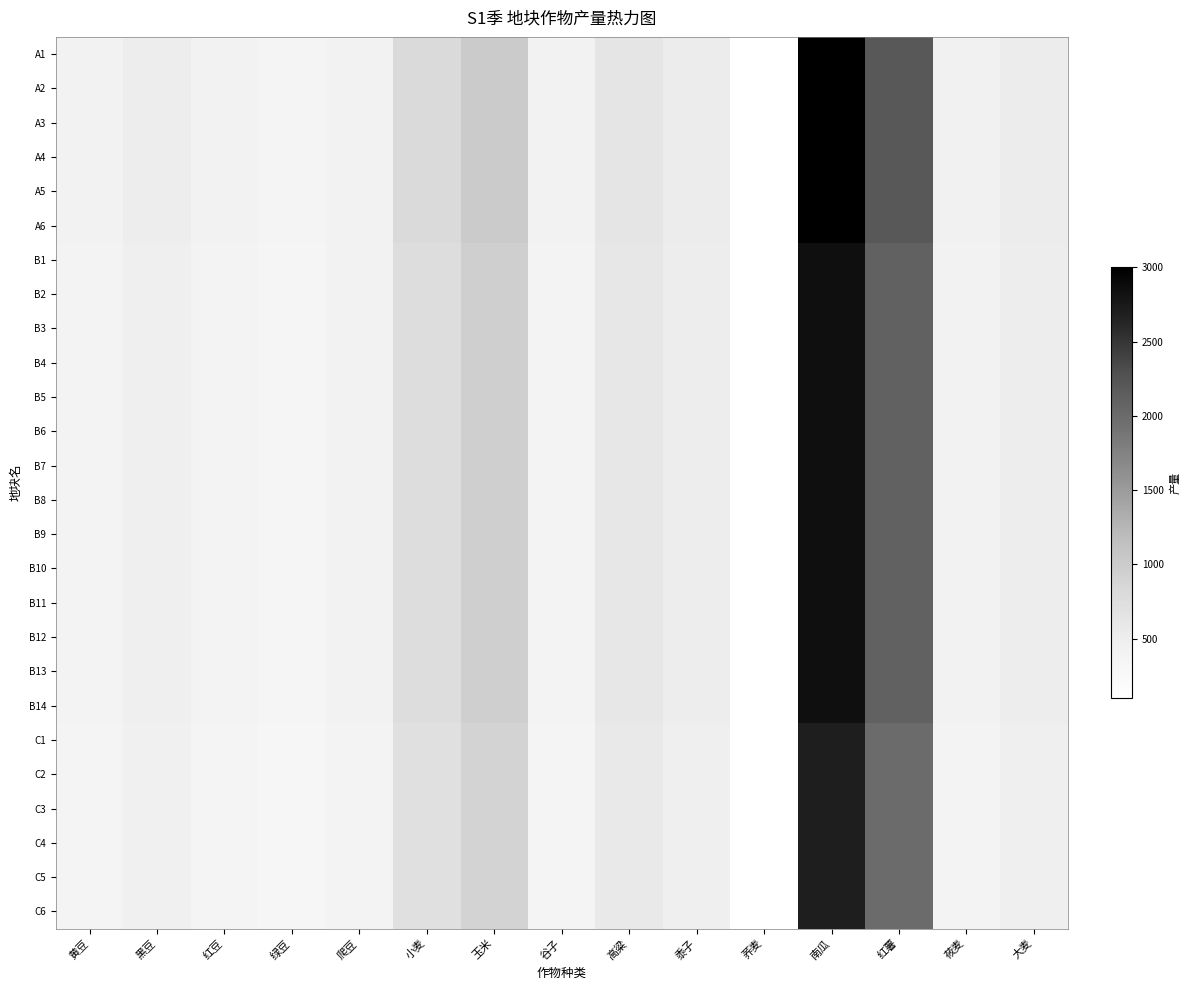

Reading left to right, list all the values displayed in this chart.

A1: 黄豆=400	黑豆=500	红豆=400	绿豆=350	爬豆=415	小麦=800	玉米=1000	谷子=400	高粱=630	黍子=525	荞麦=110	南瓜=3000	红薯=2200	莜麦=420	大麦=525
A2: 黄豆=400	黑豆=500	红豆=400	绿豆=350	爬豆=415	小麦=800	玉米=1000	谷子=400	高粱=630	黍子=525	荞麦=110	南瓜=3000	红薯=2200	莜麦=420	大麦=525
A3: 黄豆=400	黑豆=500	红豆=400	绿豆=350	爬豆=415	小麦=800	玉米=1000	谷子=400	高粱=630	黍子=525	荞麦=110	南瓜=3000	红薯=2200	莜麦=420	大麦=525
A4: 黄豆=400	黑豆=500	红豆=400	绿豆=350	爬豆=415	小麦=800	玉米=1000	谷子=400	高粱=630	黍子=525	荞麦=110	南瓜=3000	红薯=2200	莜麦=420	大麦=525
A5: 黄豆=400	黑豆=500	红豆=400	绿豆=350	爬豆=415	小麦=800	玉米=1000	谷子=400	高粱=630	黍子=525	荞麦=110	南瓜=3000	红薯=2200	莜麦=420	大麦=525
A6: 黄豆=400	黑豆=500	红豆=400	绿豆=350	爬豆=415	小麦=800	玉米=1000	谷子=400	高粱=630	黍子=525	荞麦=110	南瓜=3000	红薯=2200	莜麦=420	大麦=525
B1: 黄豆=380	黑豆=475	红豆=380	绿豆=330	爬豆=395	小麦=760	玉米=950	谷子=380	高粱=600	黍子=500	荞麦=105	南瓜=2850	红薯=2100	莜麦=400	大麦=500
B2: 黄豆=380	黑豆=475	红豆=380	绿豆=330	爬豆=395	小麦=760	玉米=950	谷子=380	高粱=600	黍子=500	荞麦=105	南瓜=2850	红薯=2100	莜麦=400	大麦=500
B3: 黄豆=380	黑豆=475	红豆=380	绿豆=330	爬豆=395	小麦=760	玉米=950	谷子=380	高粱=600	黍子=500	荞麦=105	南瓜=2850	红薯=2100	莜麦=400	大麦=500
B4: 黄豆=380	黑豆=475	红豆=380	绿豆=330	爬豆=395	小麦=760	玉米=950	谷子=380	高粱=600	黍子=500	荞麦=105	南瓜=2850	红薯=2100	莜麦=400	大麦=500
B5: 黄豆=380	黑豆=475	红豆=380	绿豆=330	爬豆=395	小麦=760	玉米=950	谷子=380	高粱=600	黍子=500	荞麦=105	南瓜=2850	红薯=2100	莜麦=400	大麦=500
B6: 黄豆=380	黑豆=475	红豆=380	绿豆=330	爬豆=395	小麦=760	玉米=950	谷子=380	高粱=600	黍子=500	荞麦=105	南瓜=2850	红薯=2100	莜麦=400	大麦=500
B7: 黄豆=380	黑豆=475	红豆=380	绿豆=330	爬豆=395	小麦=760	玉米=950	谷子=380	高粱=600	黍子=500	荞麦=105	南瓜=2850	红薯=2100	莜麦=400	大麦=500
B8: 黄豆=380	黑豆=475	红豆=380	绿豆=330	爬豆=395	小麦=760	玉米=950	谷子=380	高粱=600	黍子=500	荞麦=105	南瓜=2850	红薯=2100	莜麦=400	大麦=500
B9: 黄豆=380	黑豆=475	红豆=380	绿豆=330	爬豆=395	小麦=760	玉米=950	谷子=380	高粱=600	黍子=500	荞麦=105	南瓜=2850	红薯=2100	莜麦=400	大麦=500
B10: 黄豆=380	黑豆=475	红豆=380	绿豆=330	爬豆=395	小麦=760	玉米=950	谷子=380	高粱=600	黍子=500	荞麦=105	南瓜=2850	红薯=2100	莜麦=400	大麦=500
B11: 黄豆=380	黑豆=475	红豆=380	绿豆=330	爬豆=395	小麦=760	玉米=950	谷子=380	高粱=600	黍子=500	荞麦=105	南瓜=2850	红薯=2100	莜麦=400	大麦=500
B12: 黄豆=380	黑豆=475	红豆=380	绿豆=330	爬豆=395	小麦=760	玉米=950	谷子=380	高粱=600	黍子=500	荞麦=105	南瓜=2850	红薯=2100	莜麦=400	大麦=500
B13: 黄豆=380	黑豆=475	红豆=380	绿豆=330	爬豆=395	小麦=760	玉米=950	谷子=380	高粱=600	黍子=500	荞麦=105	南瓜=2850	红薯=2100	莜麦=400	大麦=500
B14: 黄豆=380	黑豆=475	红豆=380	绿豆=330	爬豆=395	小麦=760	玉米=950	谷子=380	高粱=600	黍子=500	荞麦=105	南瓜=2850	红薯=2100	莜麦=400	大麦=500
C1: 黄豆=360	黑豆=450	红豆=360	绿豆=315	爬豆=375	小麦=720	玉米=900	谷子=360	高粱=570	黍子=475	荞麦=100	南瓜=2700	红薯=2000	莜麦=380	大麦=475
C2: 黄豆=360	黑豆=450	红豆=360	绿豆=315	爬豆=375	小麦=720	玉米=900	谷子=360	高粱=570	黍子=475	荞麦=100	南瓜=2700	红薯=2000	莜麦=380	大麦=475
C3: 黄豆=360	黑豆=450	红豆=360	绿豆=315	爬豆=375	小麦=720	玉米=900	谷子=360	高粱=570	黍子=475	荞麦=100	南瓜=2700	红薯=2000	莜麦=380	大麦=475
C4: 黄豆=360	黑豆=450	红豆=360	绿豆=315	爬豆=375	小麦=720	玉米=900	谷子=360	高粱=570	黍子=475	荞麦=100	南瓜=2700	红薯=2000	莜麦=380	大麦=475
C5: 黄豆=360	黑豆=450	红豆=360	绿豆=315	爬豆=375	小麦=720	玉米=900	谷子=360	高粱=570	黍子=475	荞麦=100	南瓜=2700	红薯=2000	莜麦=380	大麦=475
C6: 黄豆=360	黑豆=450	红豆=360	绿豆=315	爬豆=375	小麦=720	玉米=900	谷子=360	高粱=570	黍子=475	荞麦=100	南瓜=2700	红薯=2000	莜麦=380	大麦=475